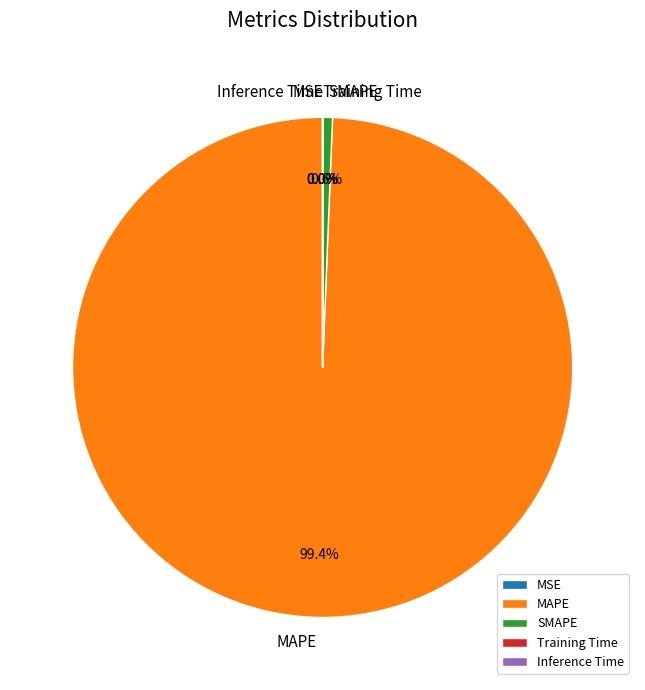

Which slice is the largest?

MAPE